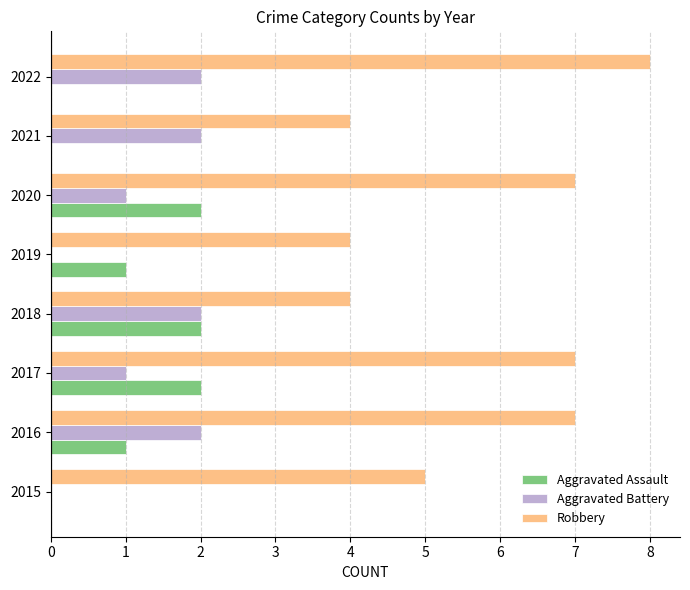

Which series has the largest total across all categories?

Robbery